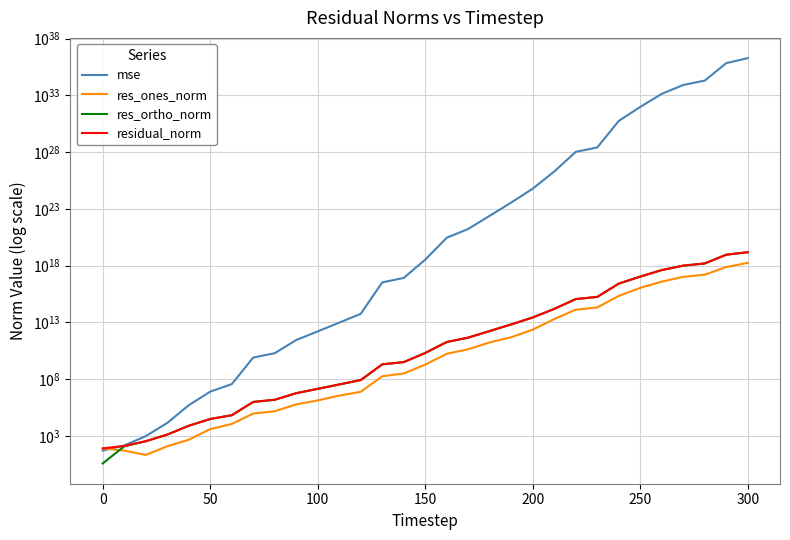

How many data points in mse are less than 3363841744817789952?

15